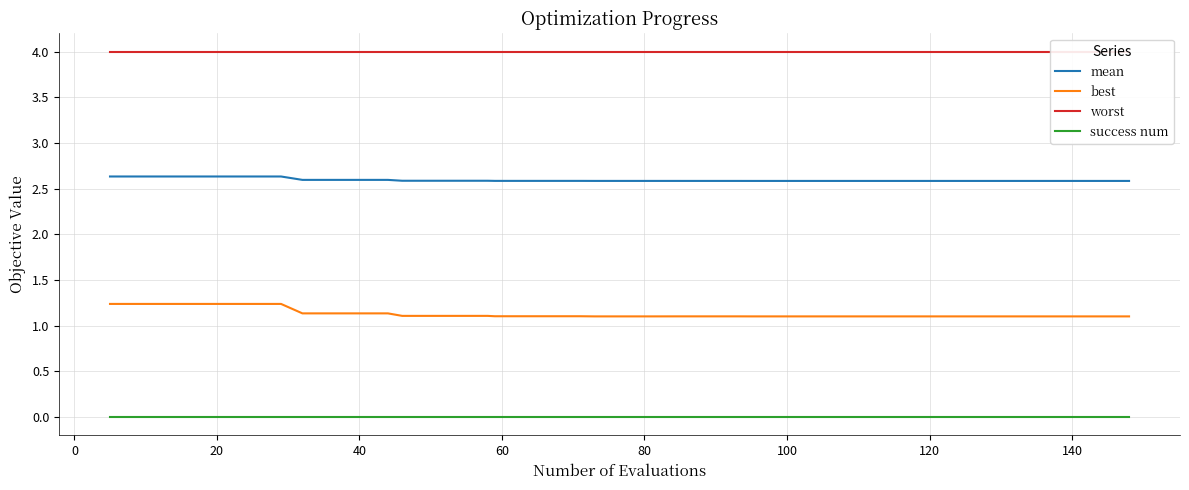

True or false: best and mean intersect in this chart.

False